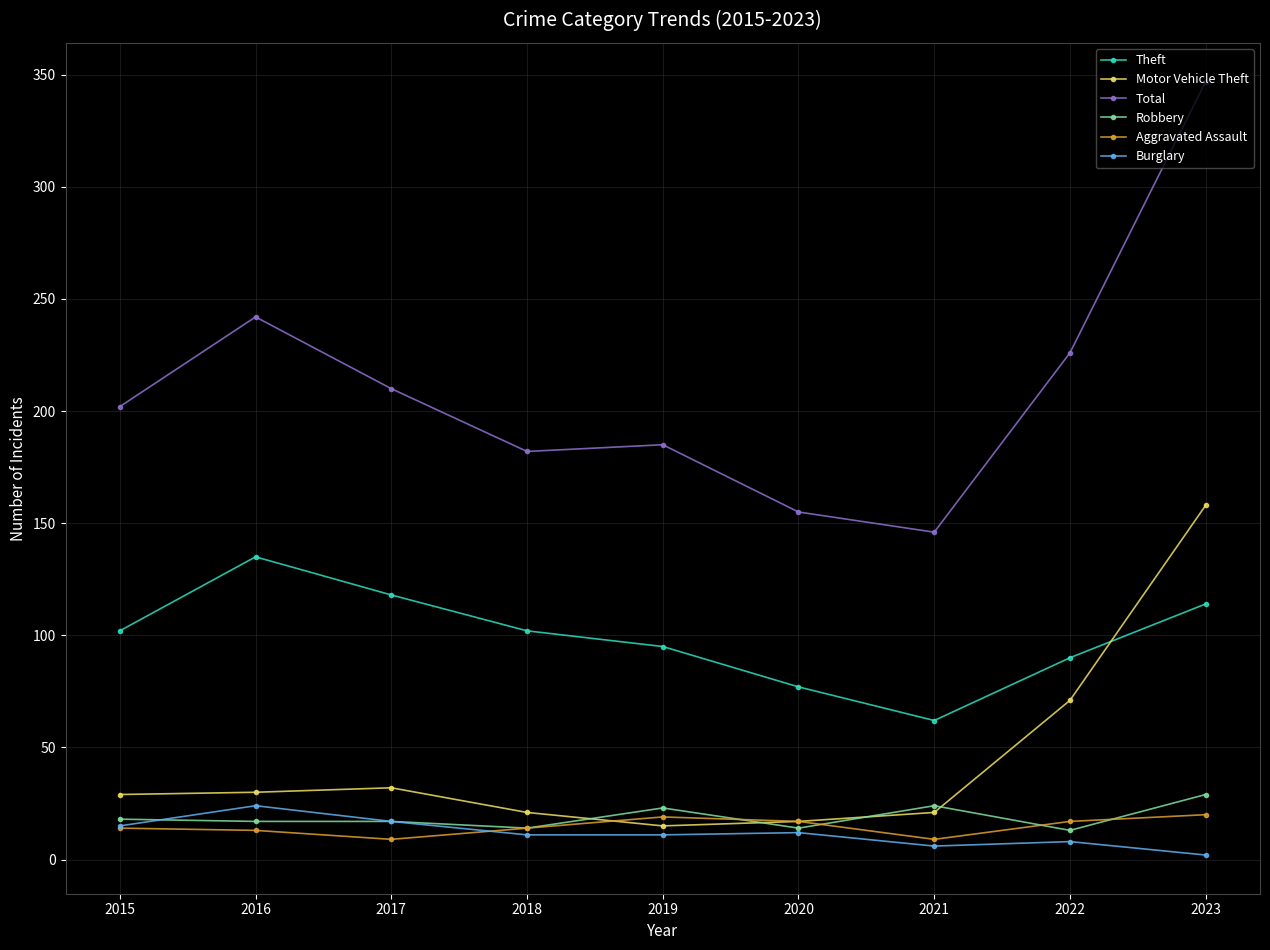

At which label does Theft reach its minimum?

2021